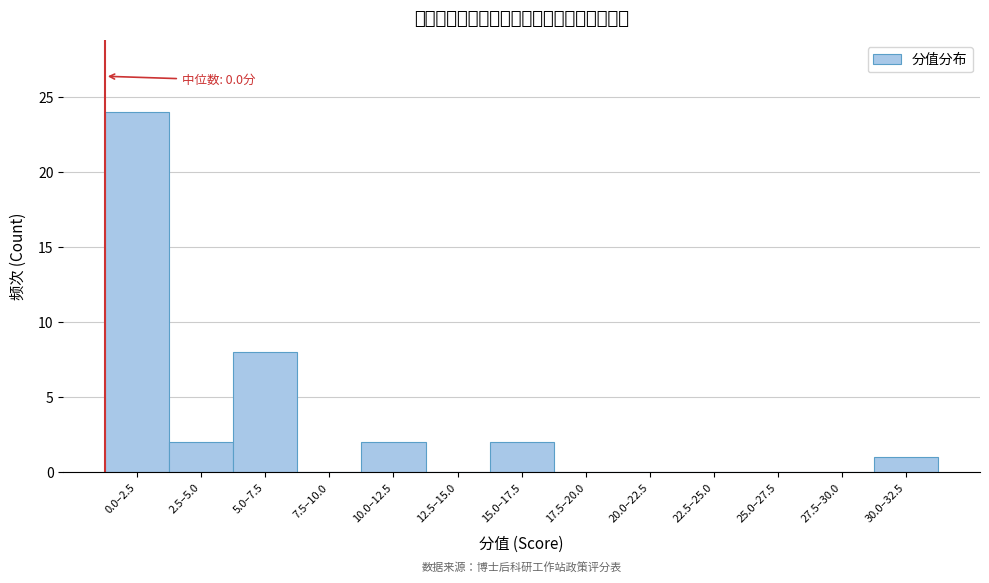

Reading right to left, what are all the values shown in this chart?

30.0–32.5=1	27.5–30.0=0	25.0–27.5=0	22.5–25.0=0	20.0–22.5=0	17.5–20.0=0	15.0–17.5=2	12.5–15.0=0	10.0–12.5=2	7.5–10.0=0	5.0–7.5=8	2.5–5.0=2	0.0–2.5=24